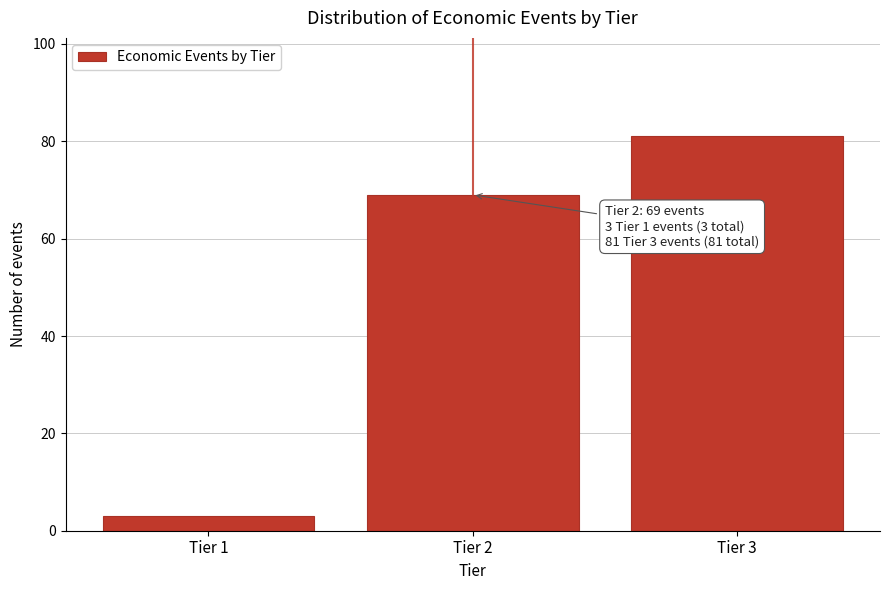

Reading left to right, extract all data points from this chart.

Tier 1=3	Tier 2=69	Tier 3=81